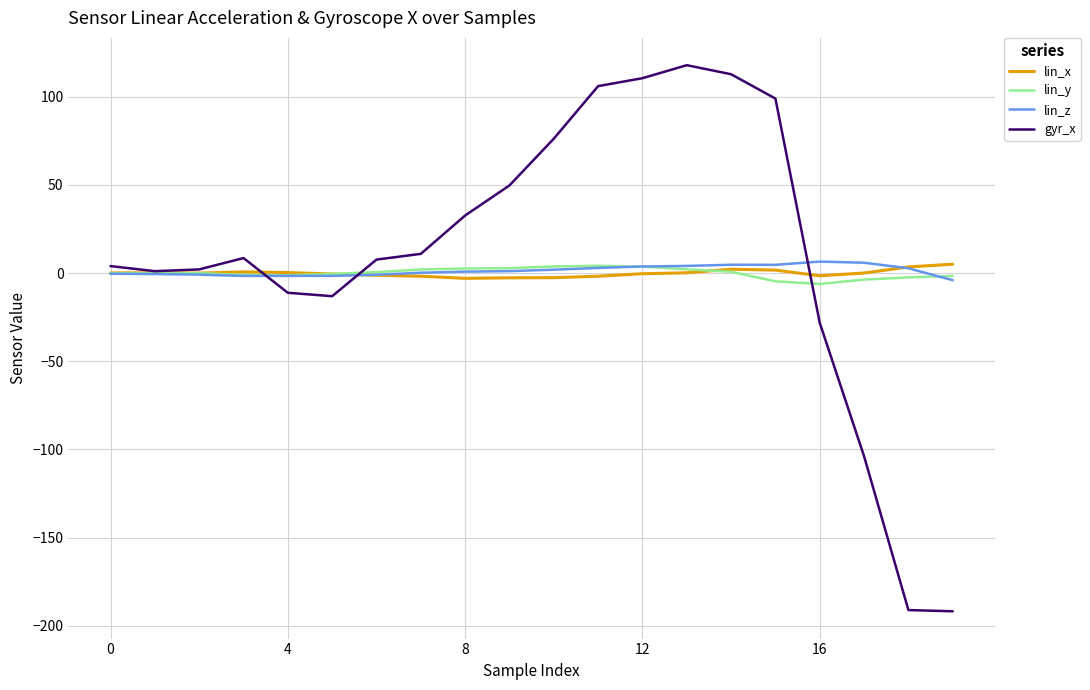

Which series has the widest spread of values?

gyr_x